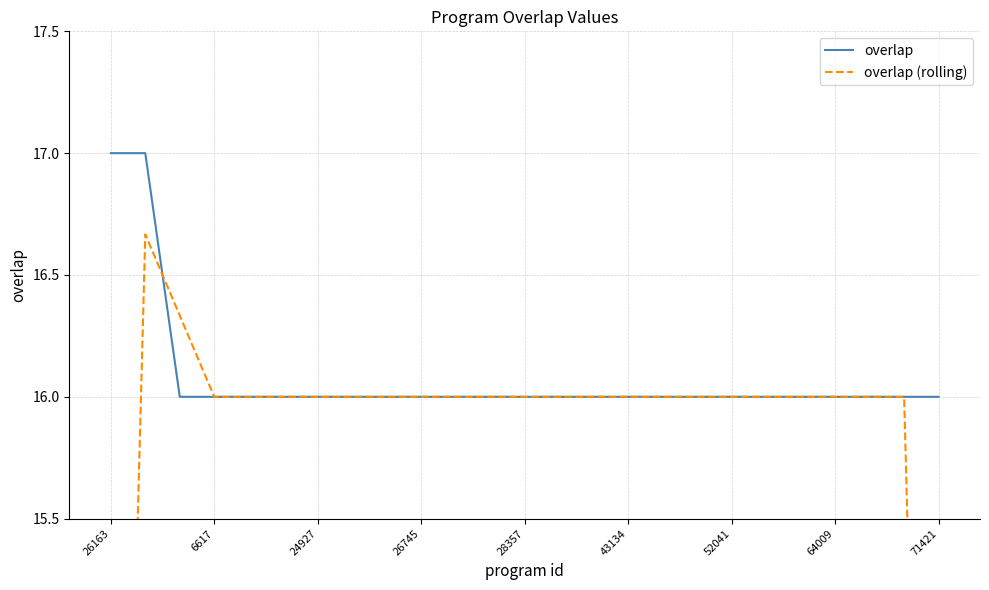

Reading right to left, extract all data points from this chart.

overlap: 16.0	16.0	16.0	16.0	16.0	16.0	16.0	16.0	16.0	16.0	16.0	16.0	16.0	16.0	16.0	16.0	16.0	16.0	16.0	16.0	16.0	16.0	16.0	17.0	17.0
overlap (rolling): 10.7	16.0	16.0	16.0	16.0	16.0	16.0	16.0	16.0	16.0	16.0	16.0	16.0	16.0	16.0	16.0	16.0	16.0	16.0	16.0	16.0	16.0	16.3	16.7	11.3